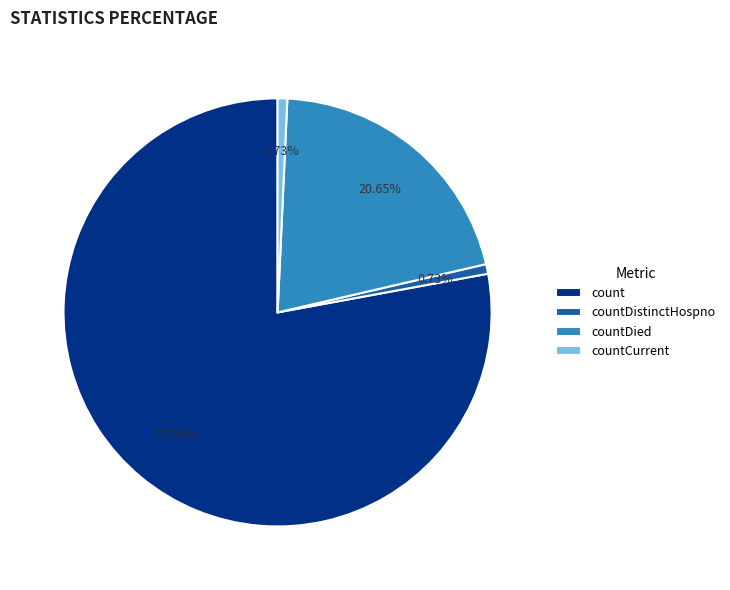

Does any single category account for the majority?

Yes